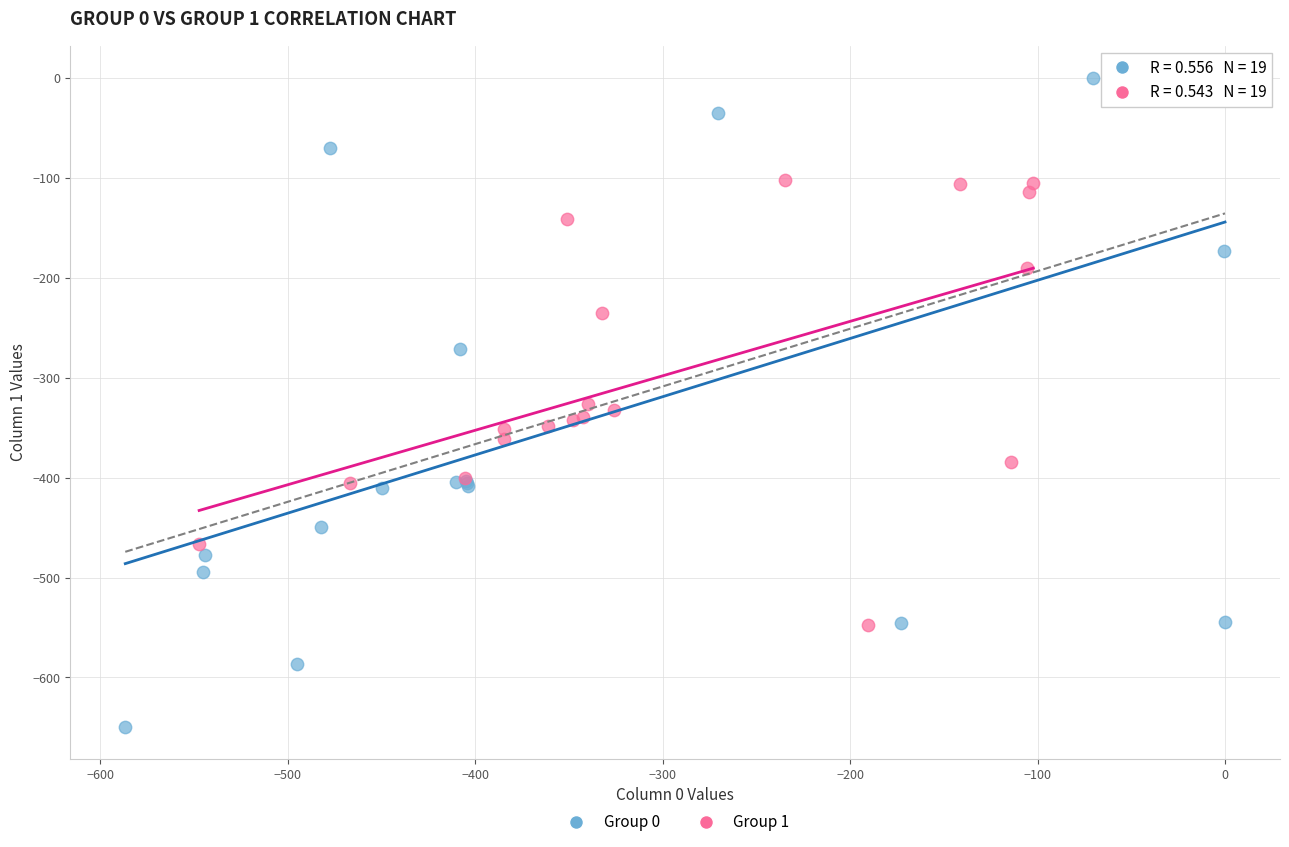

What are all the series names shown in the legend?

Group 0, Group 1